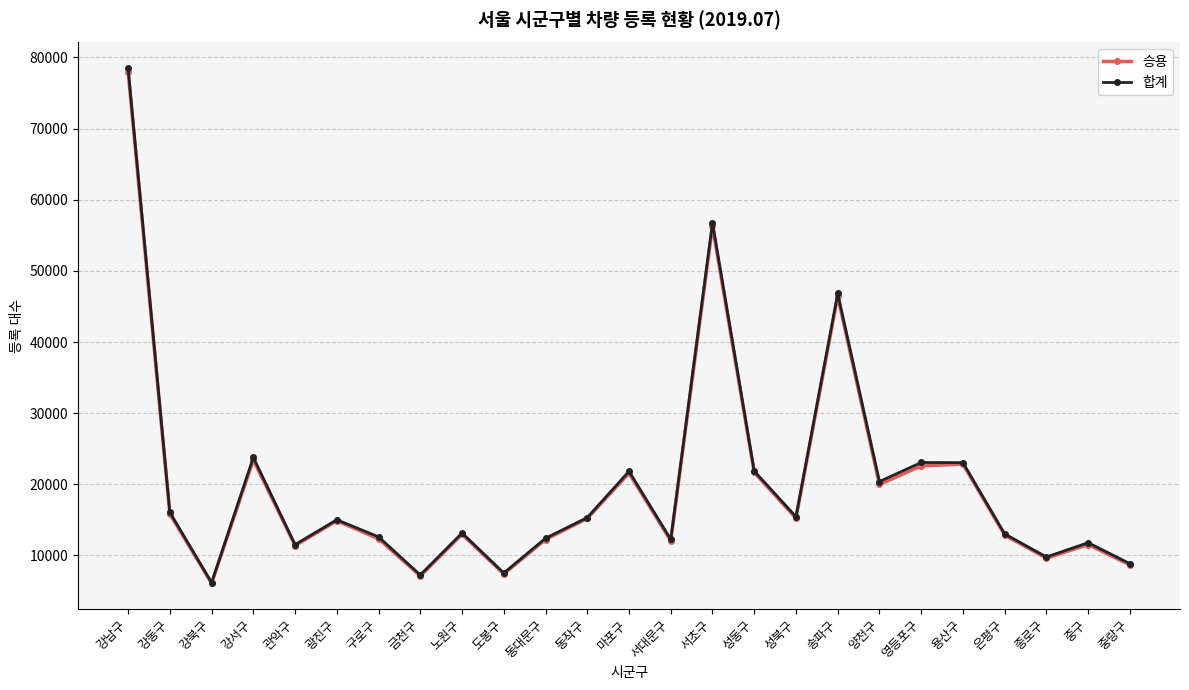

How many values in the 합계 series are below 15014?

12